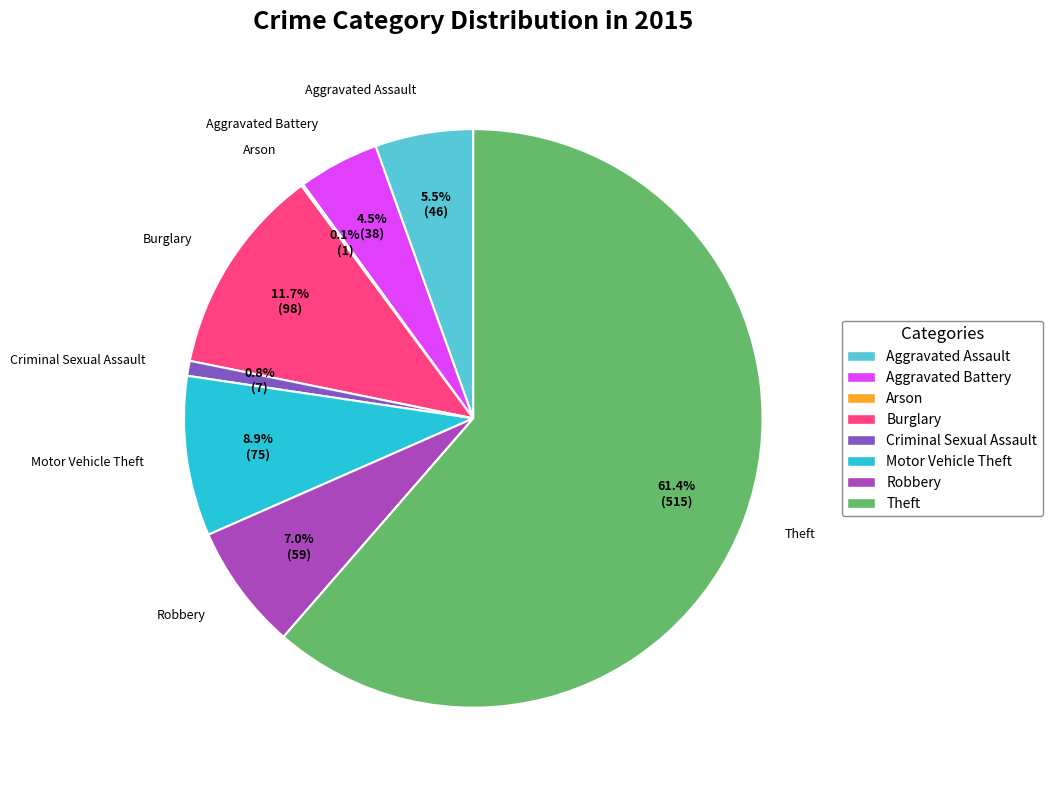

What percentage is NOT represented by Motor Vehicle Theft?

91.1%